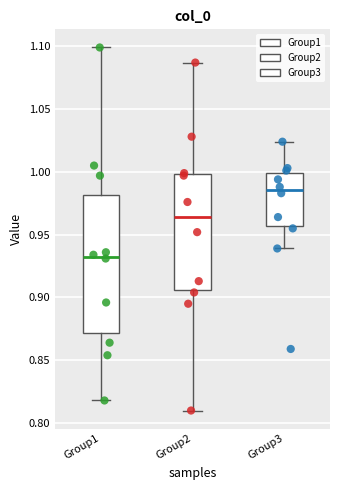

Reading left to right, read every box against the y-axis: the position of its median line, the range the box covers, and the ends of its whiskers. The values are not printed on the chart, so give them approximately, as read against the axis.

Group1: median 0.935, box 0.870 to 0.980, whiskers 0.820 to 1.100
Group2: median 0.965, box 0.905 to 1.000, whiskers 0.810 to 1.085
Group3: median 0.985, box 0.955 to 1.000, whiskers 0.940 to 1.025